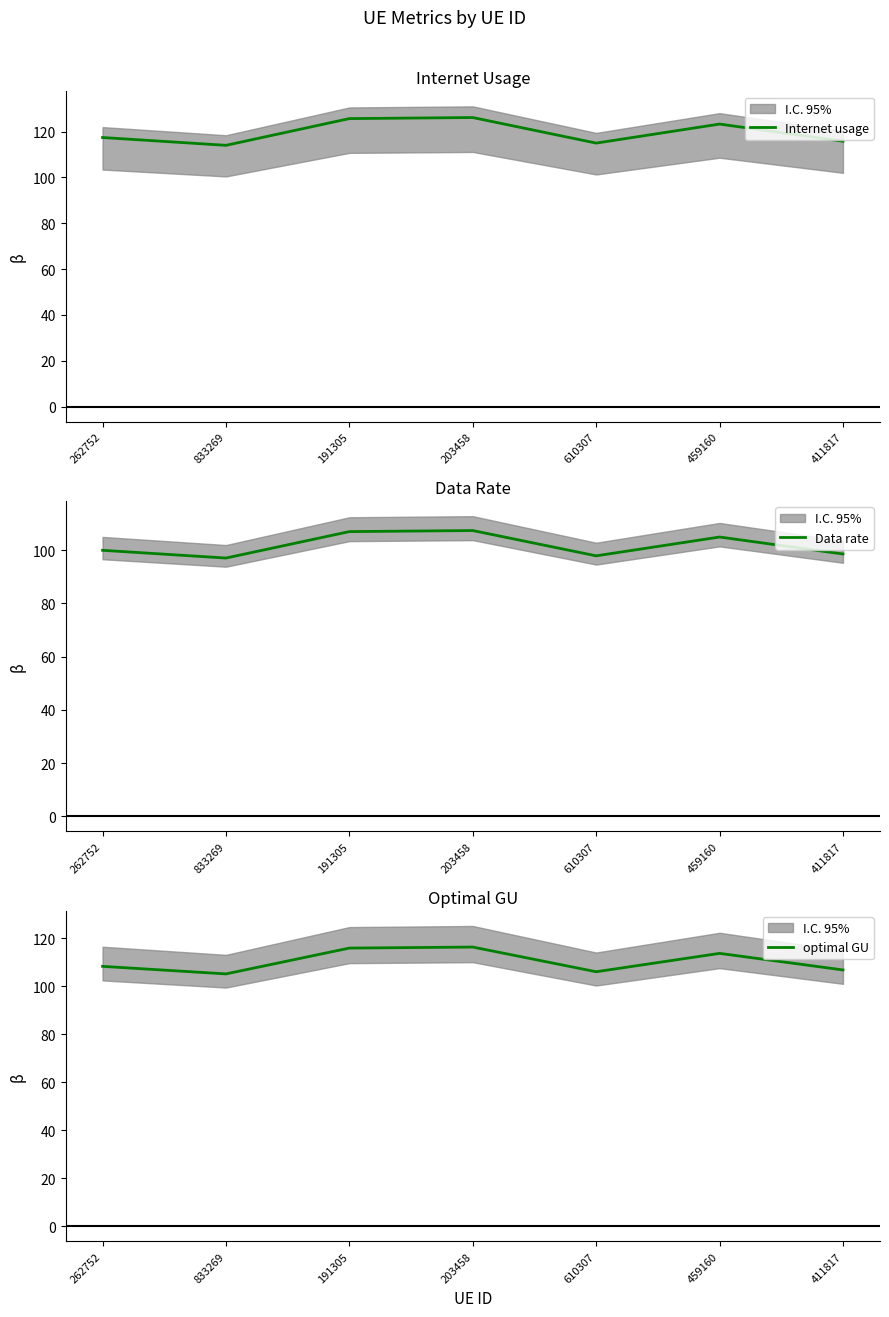

True or false: Data rate and optimal GU intersect in this chart.

False